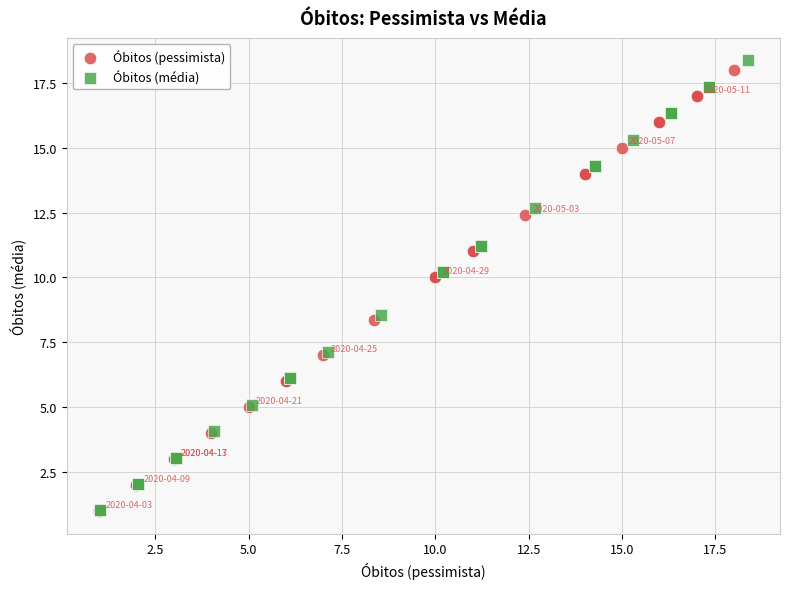

Which series has the largest Y range (max minus min)?

Óbitos (média)